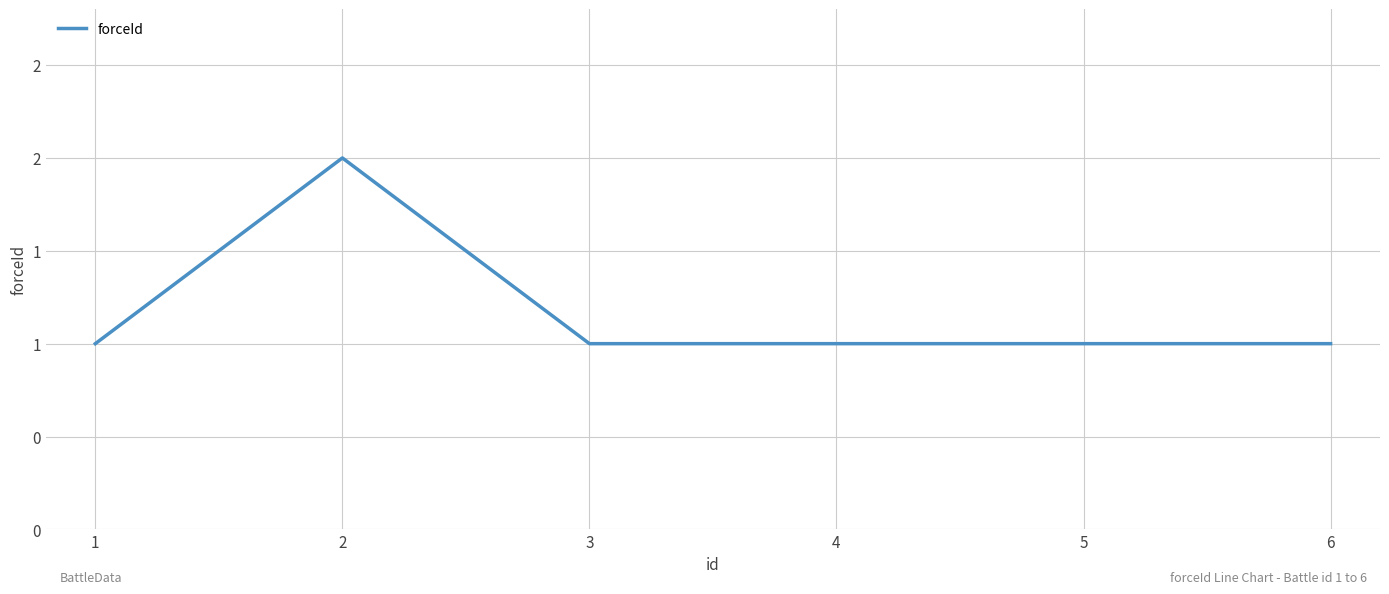

The chart shows a value of 1 at 5. True or false?

True